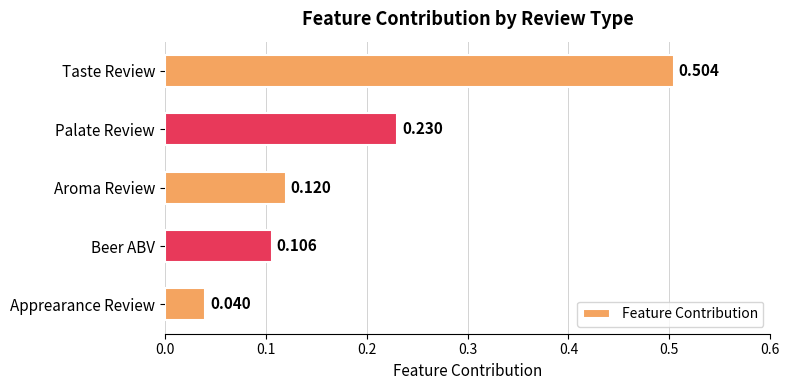

Which has a higher value, Palate Review or Aroma Review?

Palate Review